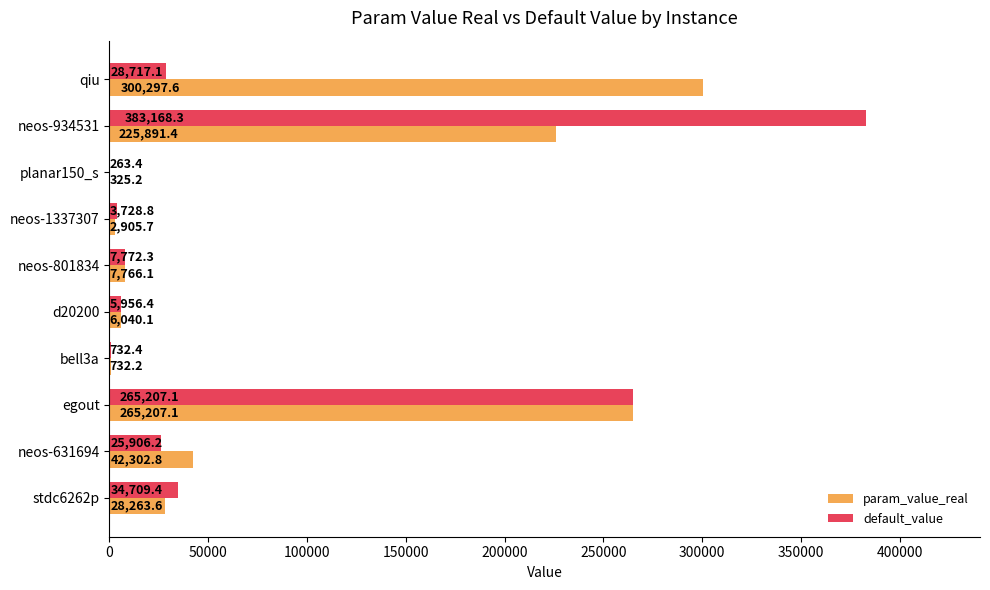

What value does the param_value_real series have at qiu?

300297.6